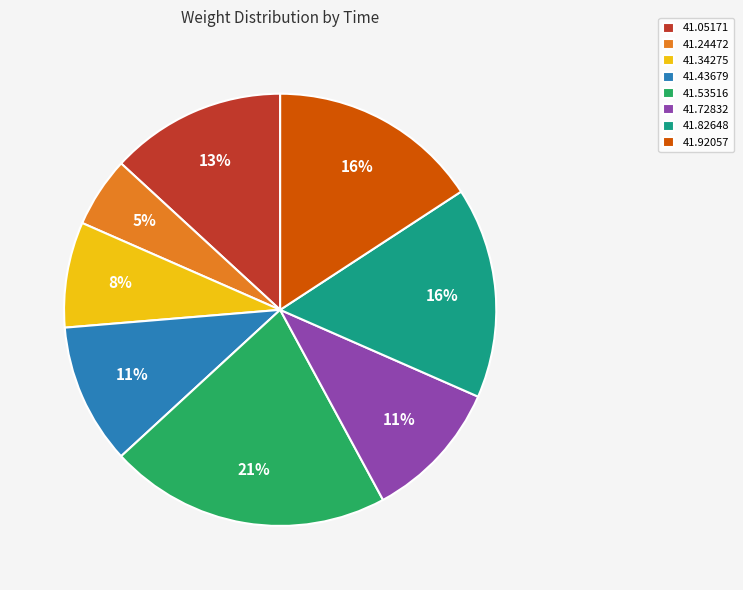

To the nearest percent, what portion does 41.72832 represent?

11%